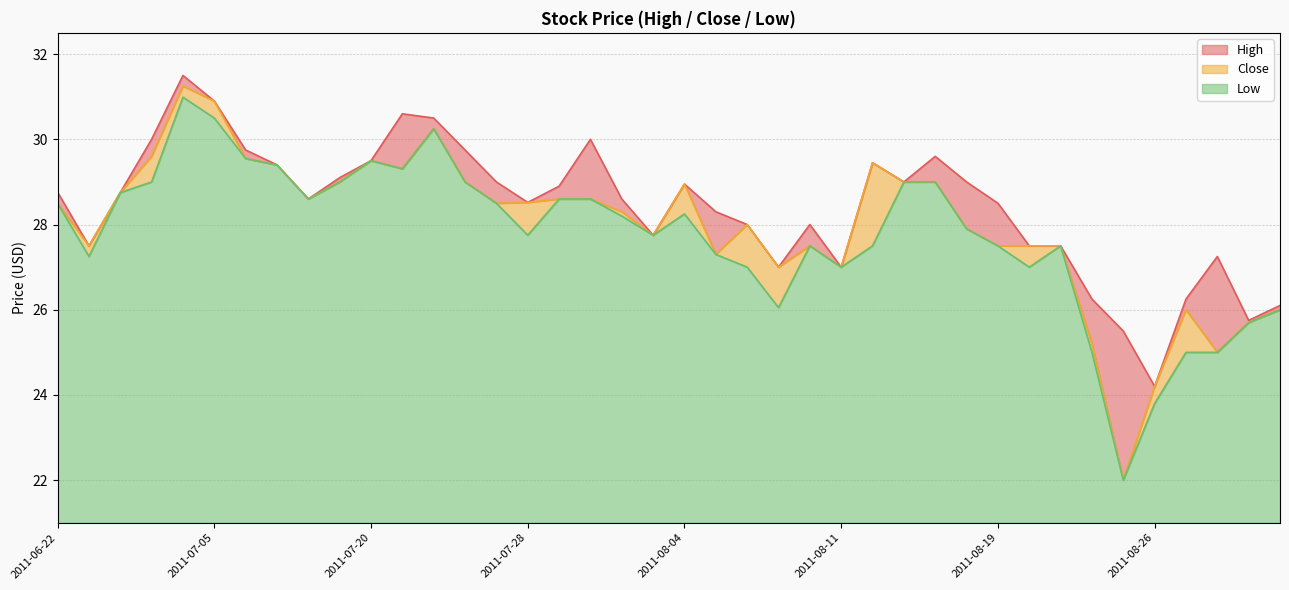

Read the Low value at 2011-08-11.

6.0